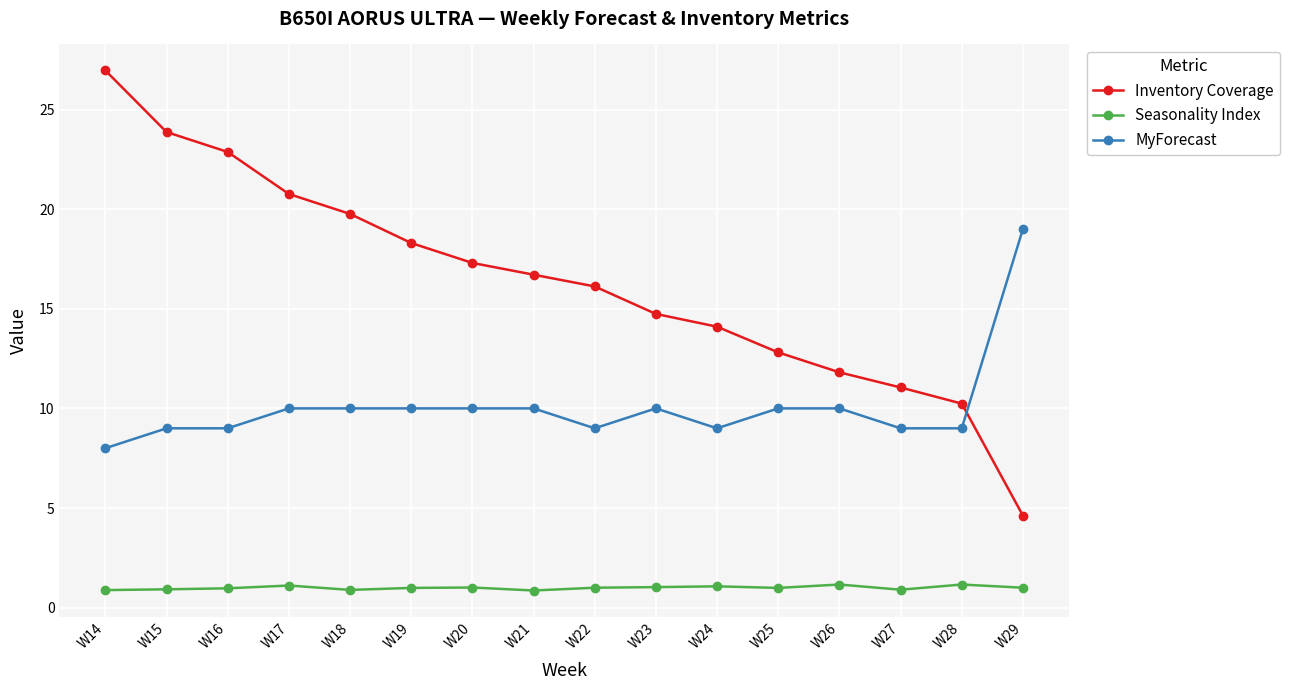

What is the maximum value for Inventory Coverage?

27.0